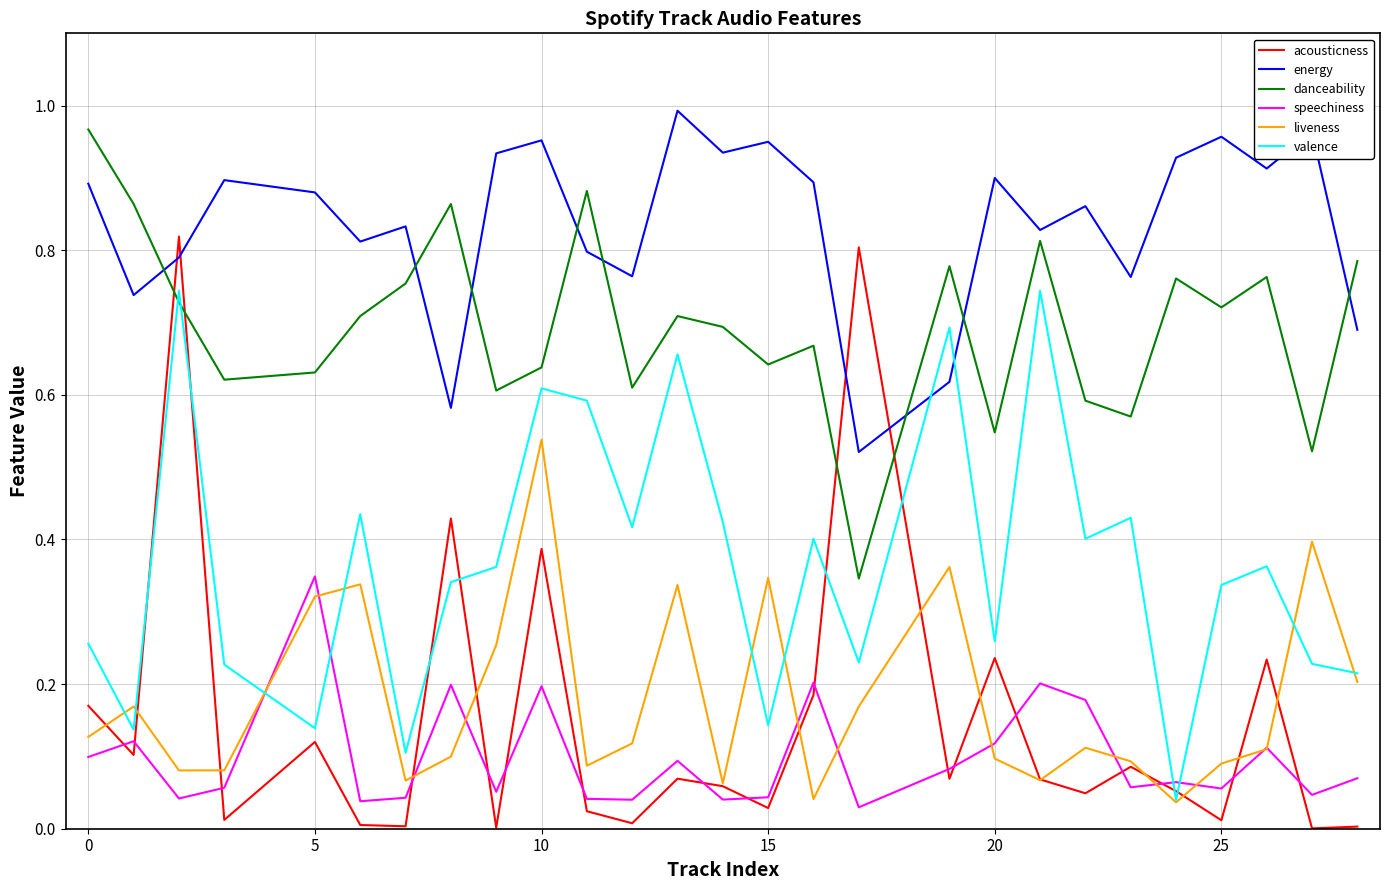

True or false: energy and liveness cross at least once.

False